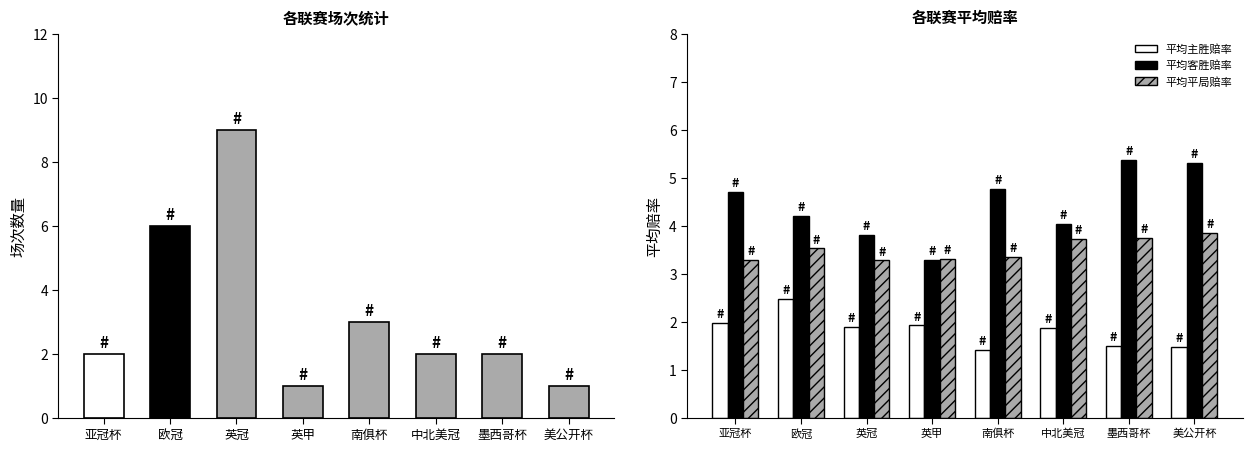

Which category has the lowest value in the 平均主胜赔率 series?

南俱杯